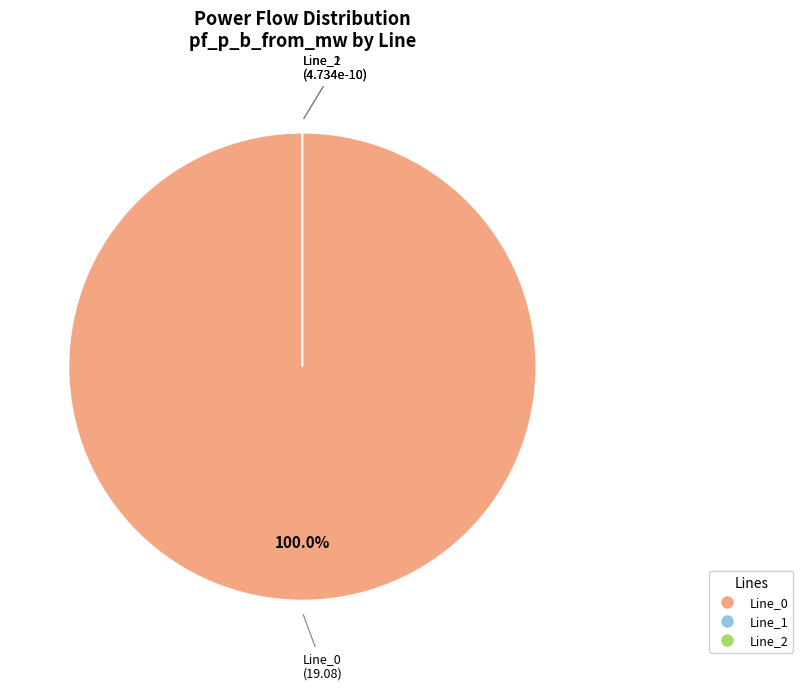

Is it true that Line_0 is 99% of the pie?

False